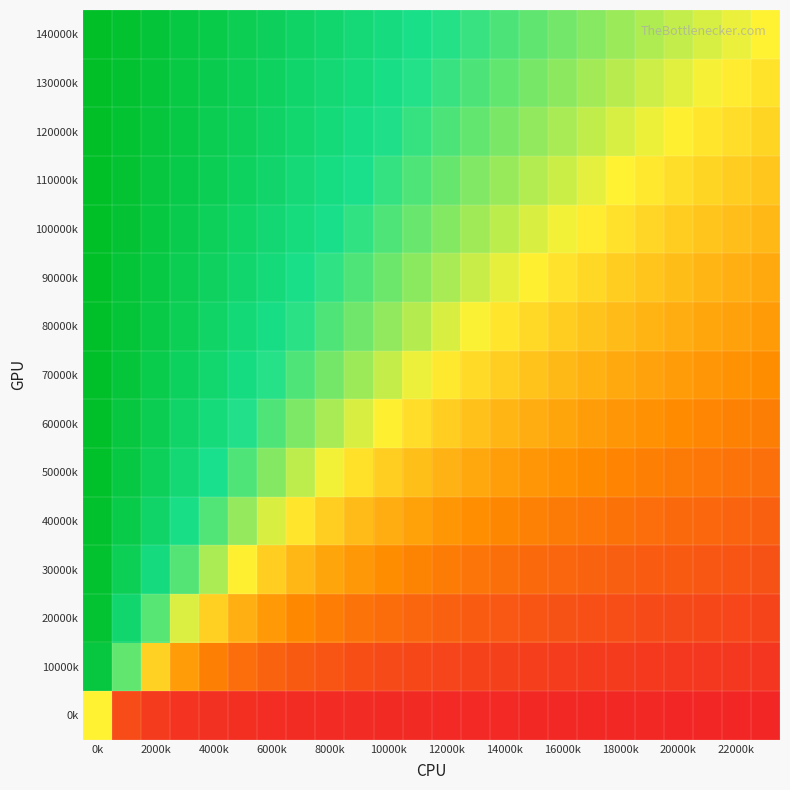

Count the number of data series in this chart.

15